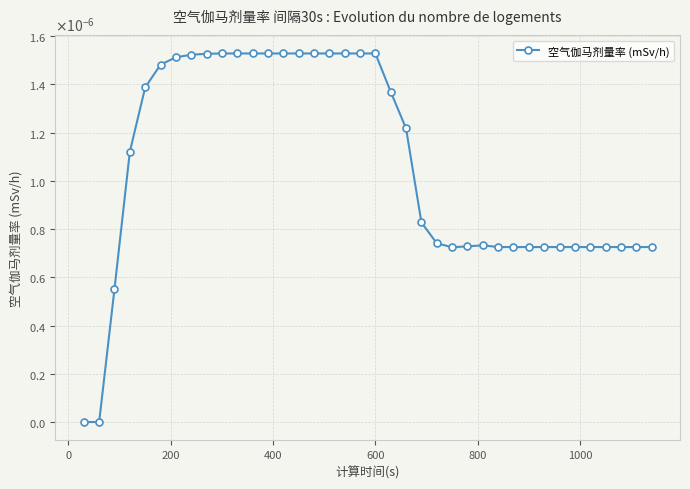

Is this an area chart (filled region under the line)?

No